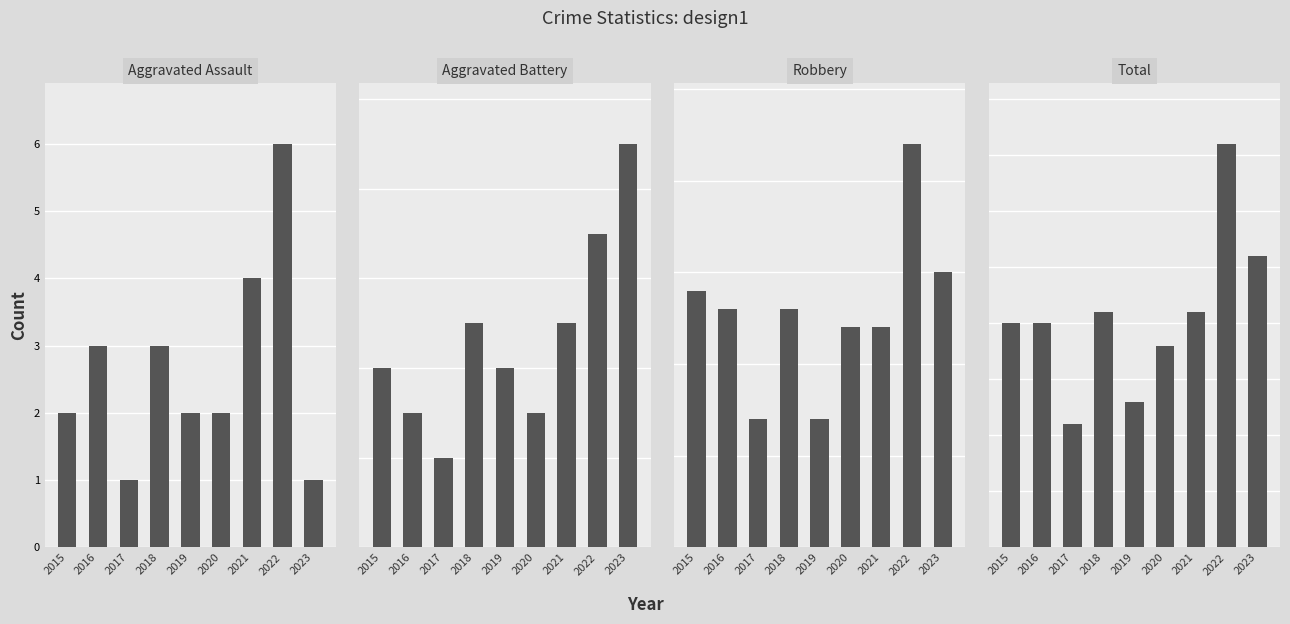

What is the difference between the second highest and second lowest values in the Robbery series?

8